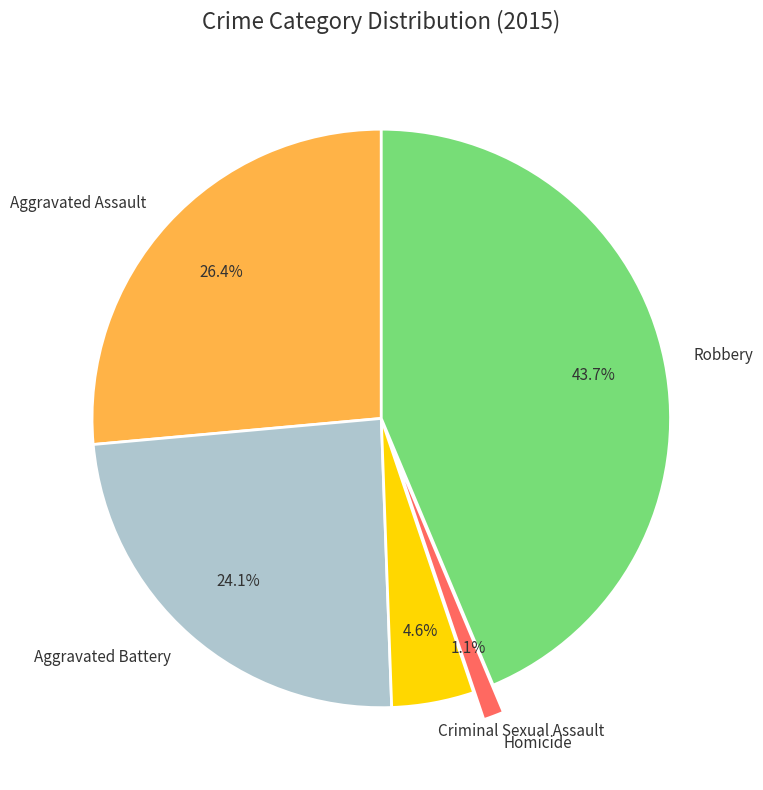

Rank the categories by value from lowest to highest.

Homicide, Criminal Sexual Assault, Aggravated Battery, Aggravated Assault, Robbery